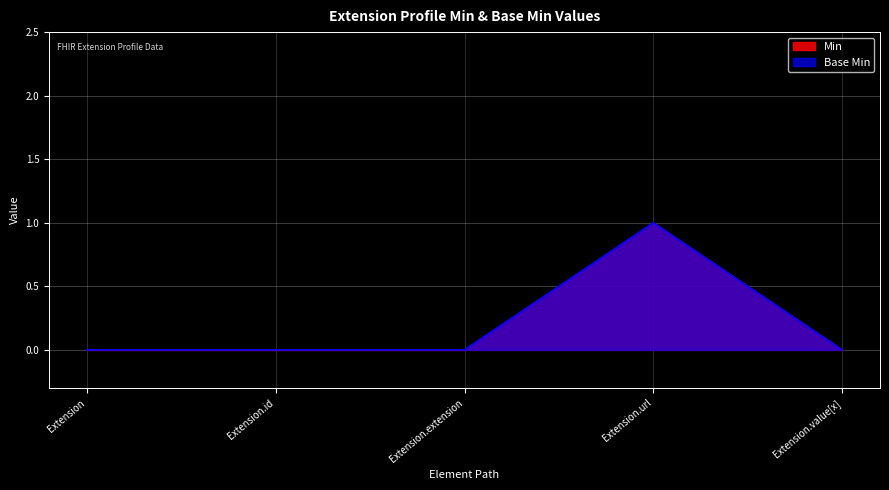

True or false: Base Min and Min cross at least once.

False